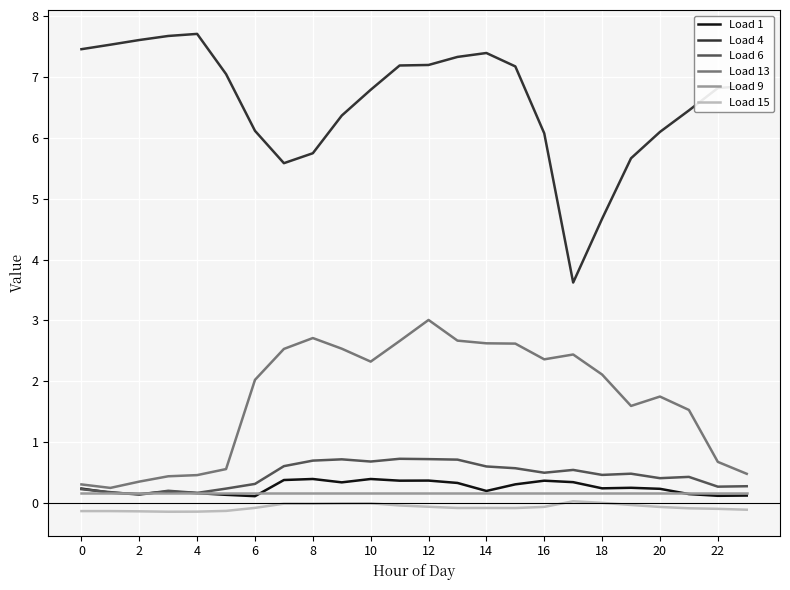

Which series has the largest range (max minus min)?

Load 4